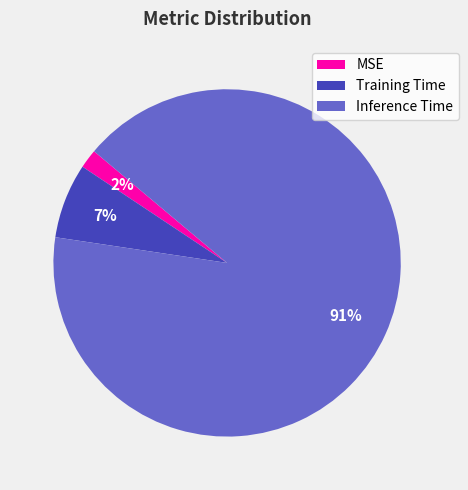

Rank the categories by value from lowest to highest.

MSE, Training Time, Inference Time